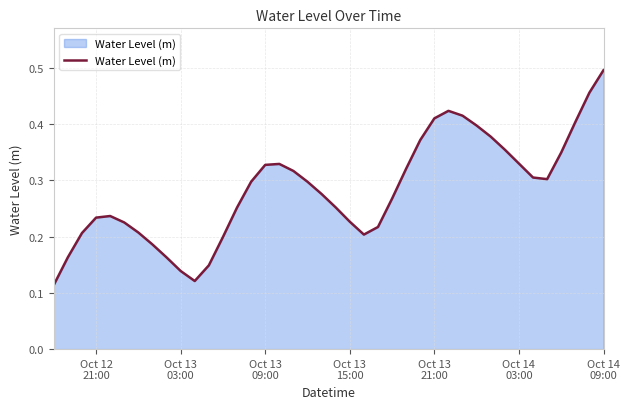

How many points are lower than both their immediate neighbors (excluding endpoints)?

3